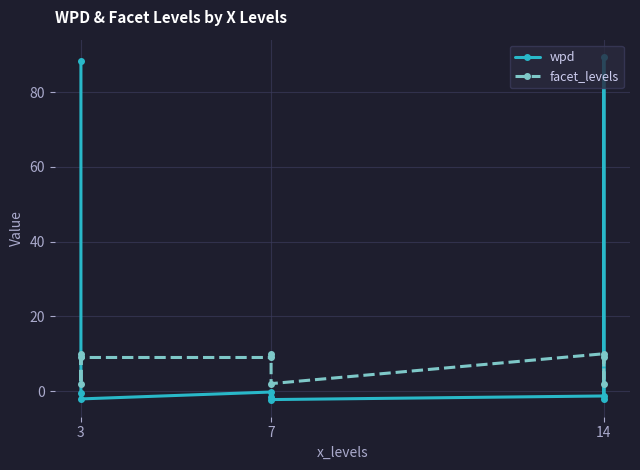

How many values in the facet_levels series exceed 9?

3